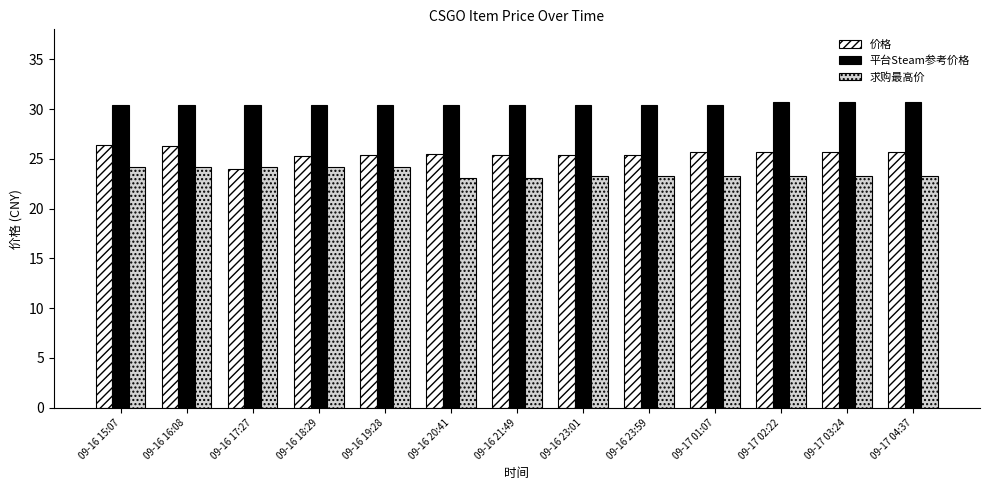

Where does the 价格 series first go above 25?

09-16 15:07